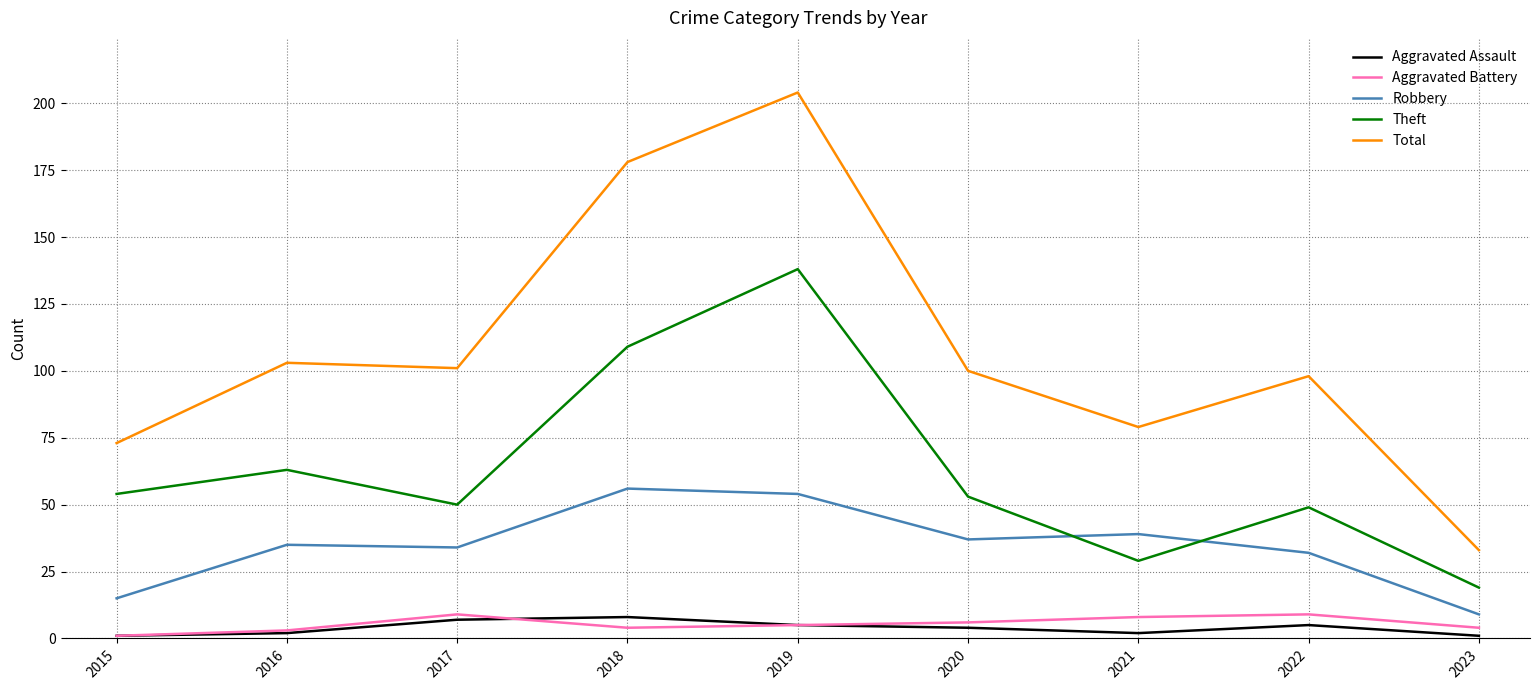

True or false: Robbery and Total intersect in this chart.

False